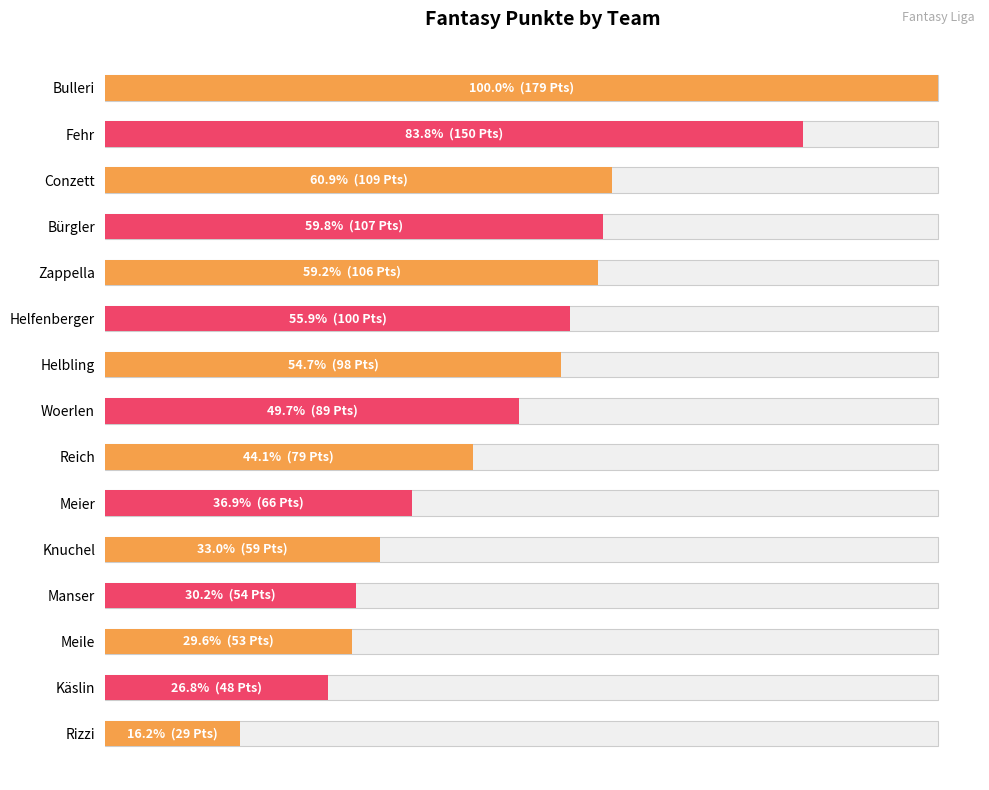

What is the value of the 3rd bar from the left?

109